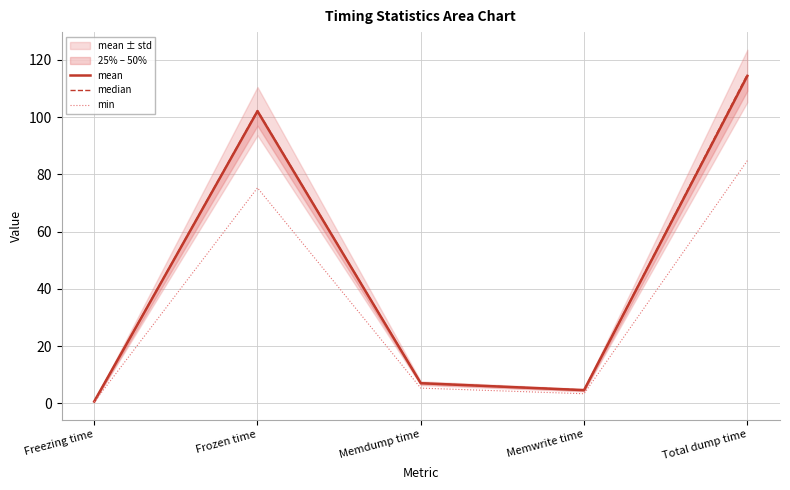

Where does the mean series first go above 7?

Frozen time